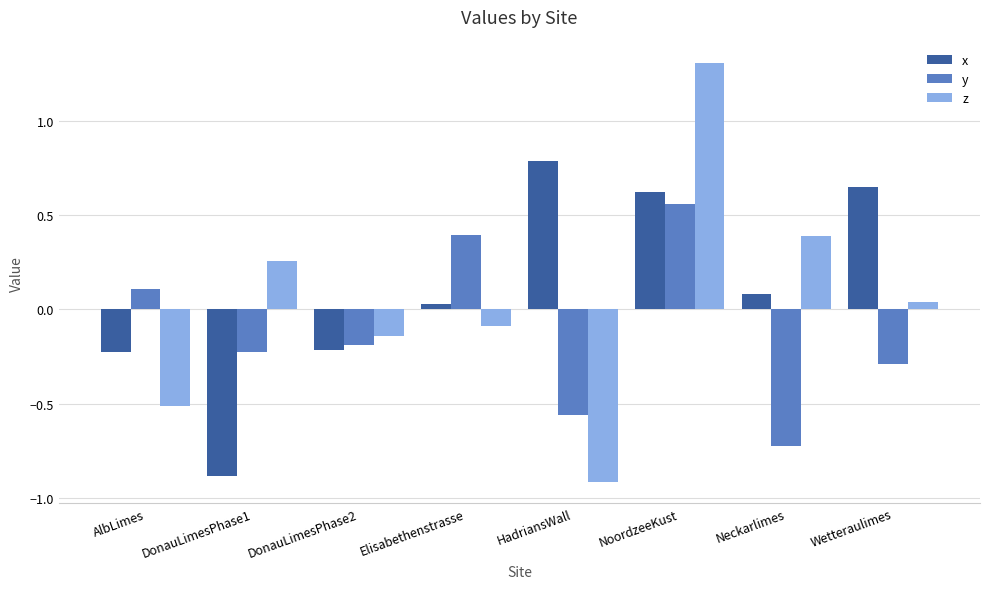

What position from the right is NoordzeeKust?

3